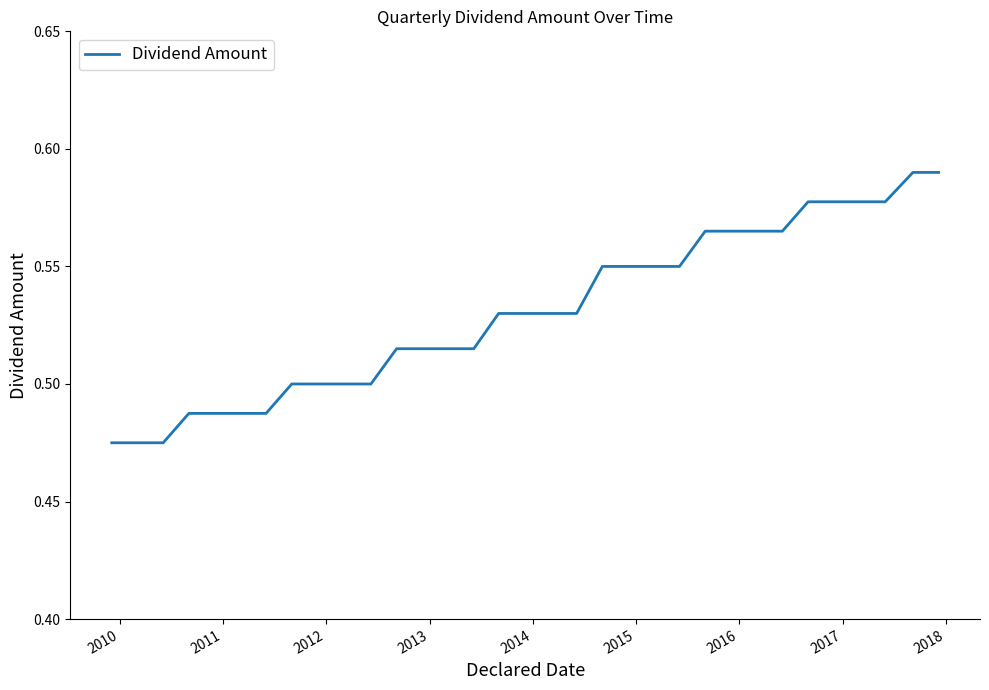

Reading right to left, transcribe all the data shown in this chart.

0.6	0.6	0.6	0.6	0.6	0.6	0.6	0.6	0.6	0.6	0.6	0.6	0.6	0.6	0.5	0.5	0.5	0.5	0.5	0.5	0.5	0.5	0.5	0.5	0.5	0.5	0.5	0.5	0.5	0.5	0.5	0.5	0.5